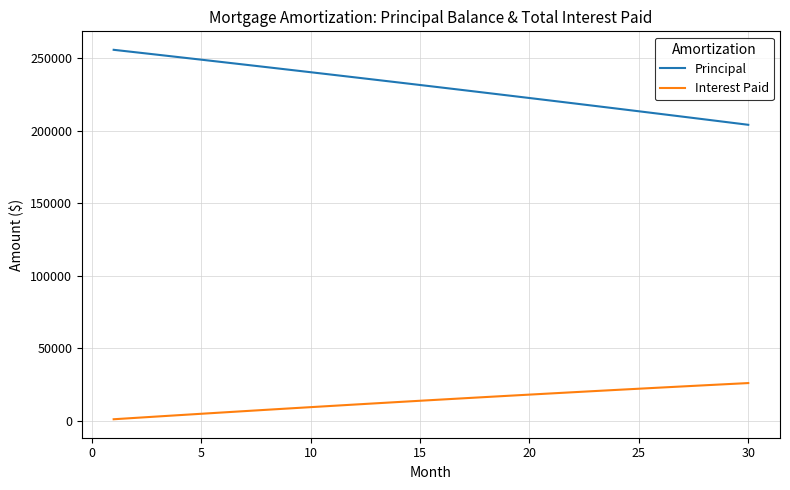

What is the difference between the maximum and minimum values in the Interest Paid series?

24978.9